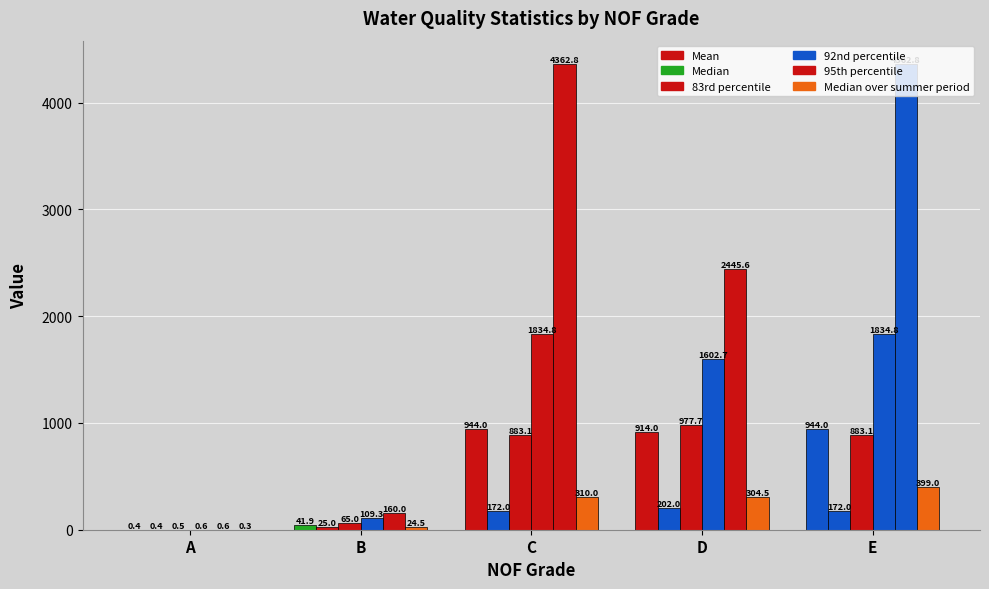

Where does the Mean series first go above 913?

C